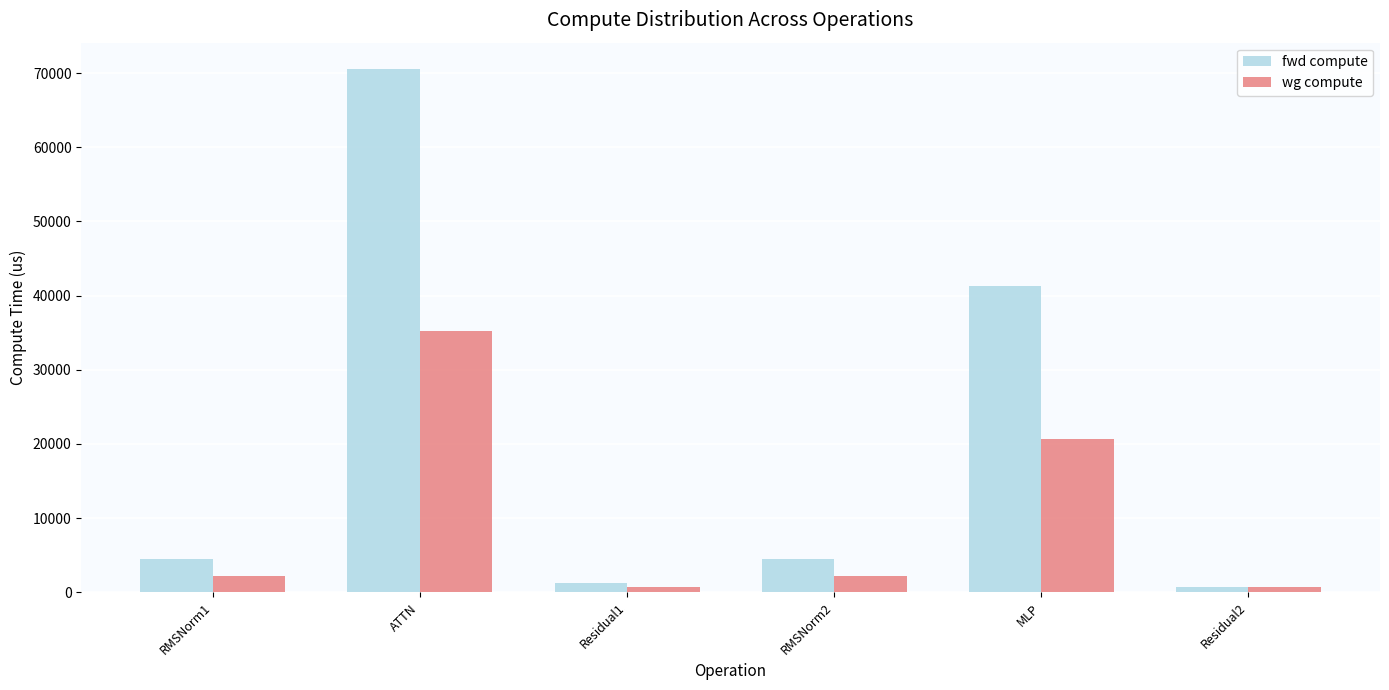

How many groups of bars are there?

6